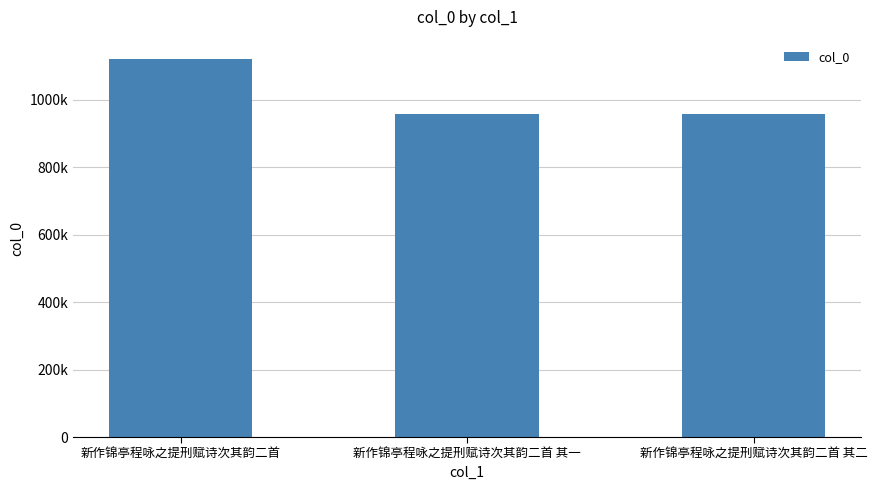

Does the chart contain any negative values?

No